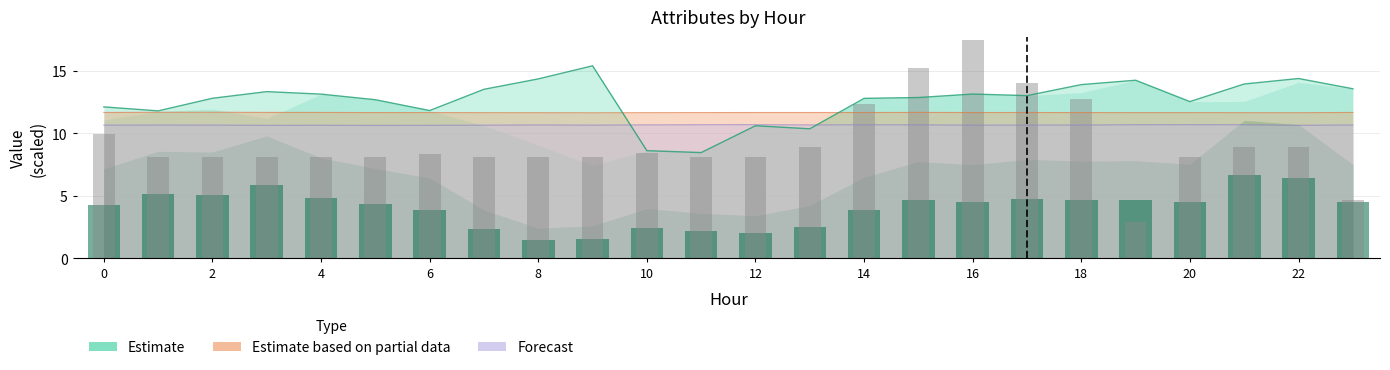

Does the chart contain stacked bars?

No